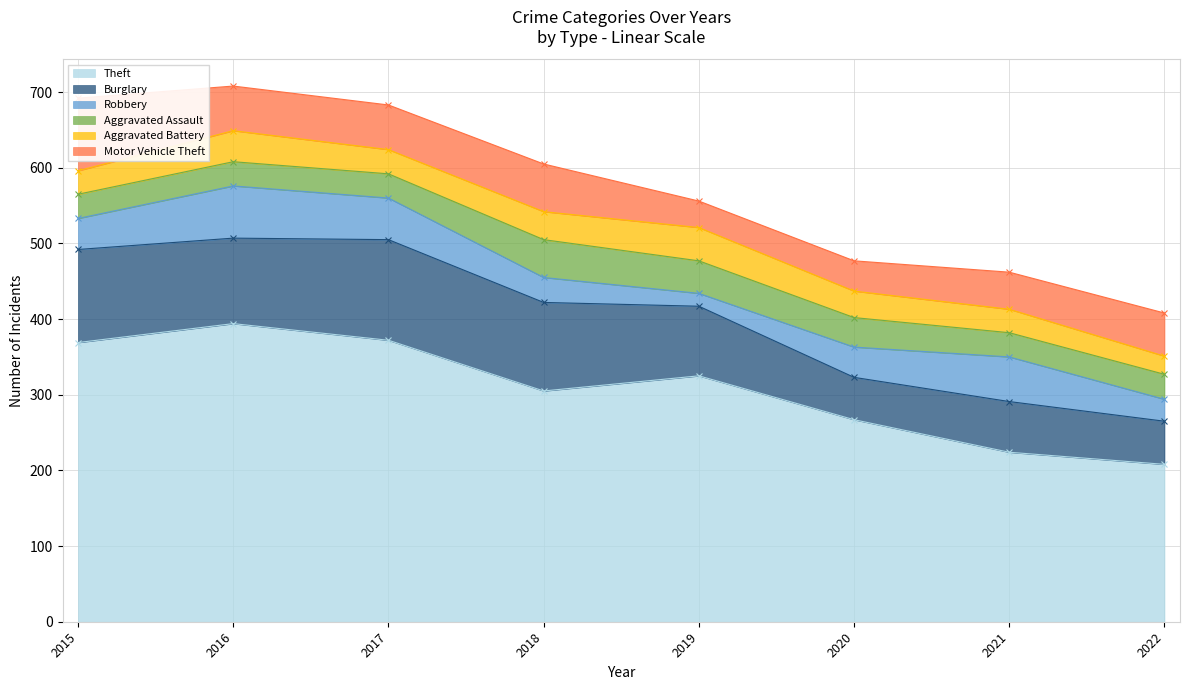

What is the difference between the maximum and minimum values in the Robbery series?

52